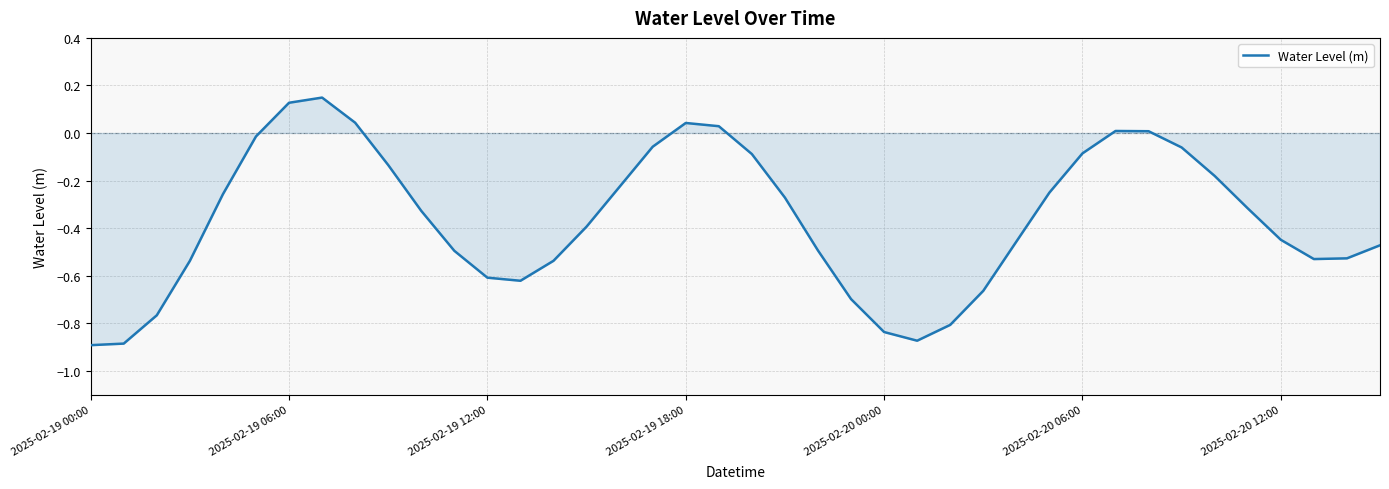

What is the difference between the maximum and minimum values?

1.0